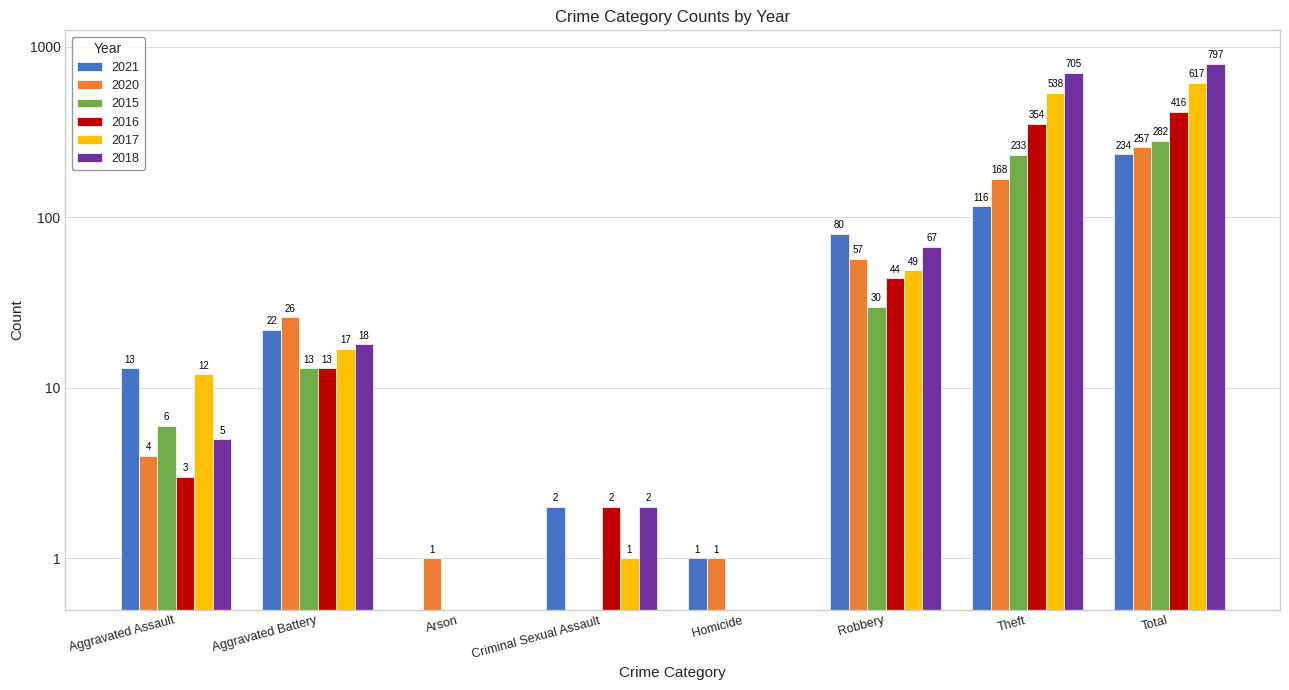

Between Robbery and Homicide, which is larger?

Robbery